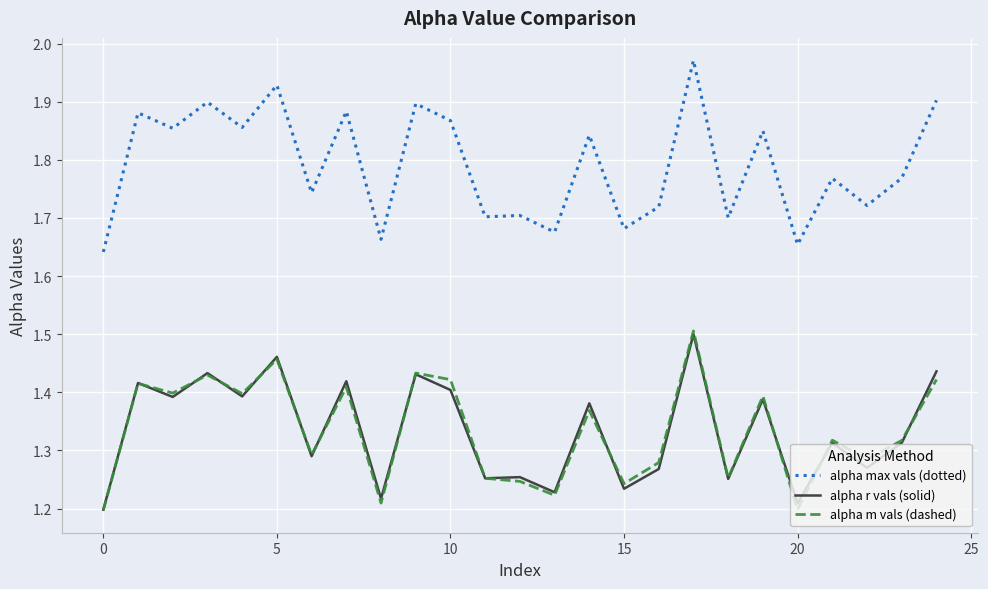

True or false: alpha max vals (dotted) and alpha r vals (solid) intersect in this chart.

False